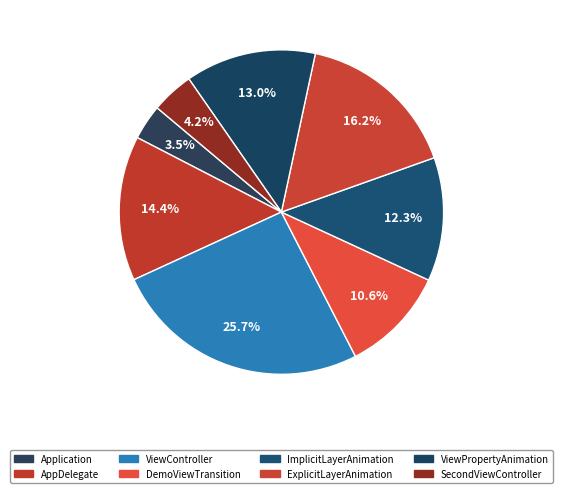

To the nearest percent, what is the combined percentage of ViewPropertyAnimation and SecondViewController?

17%